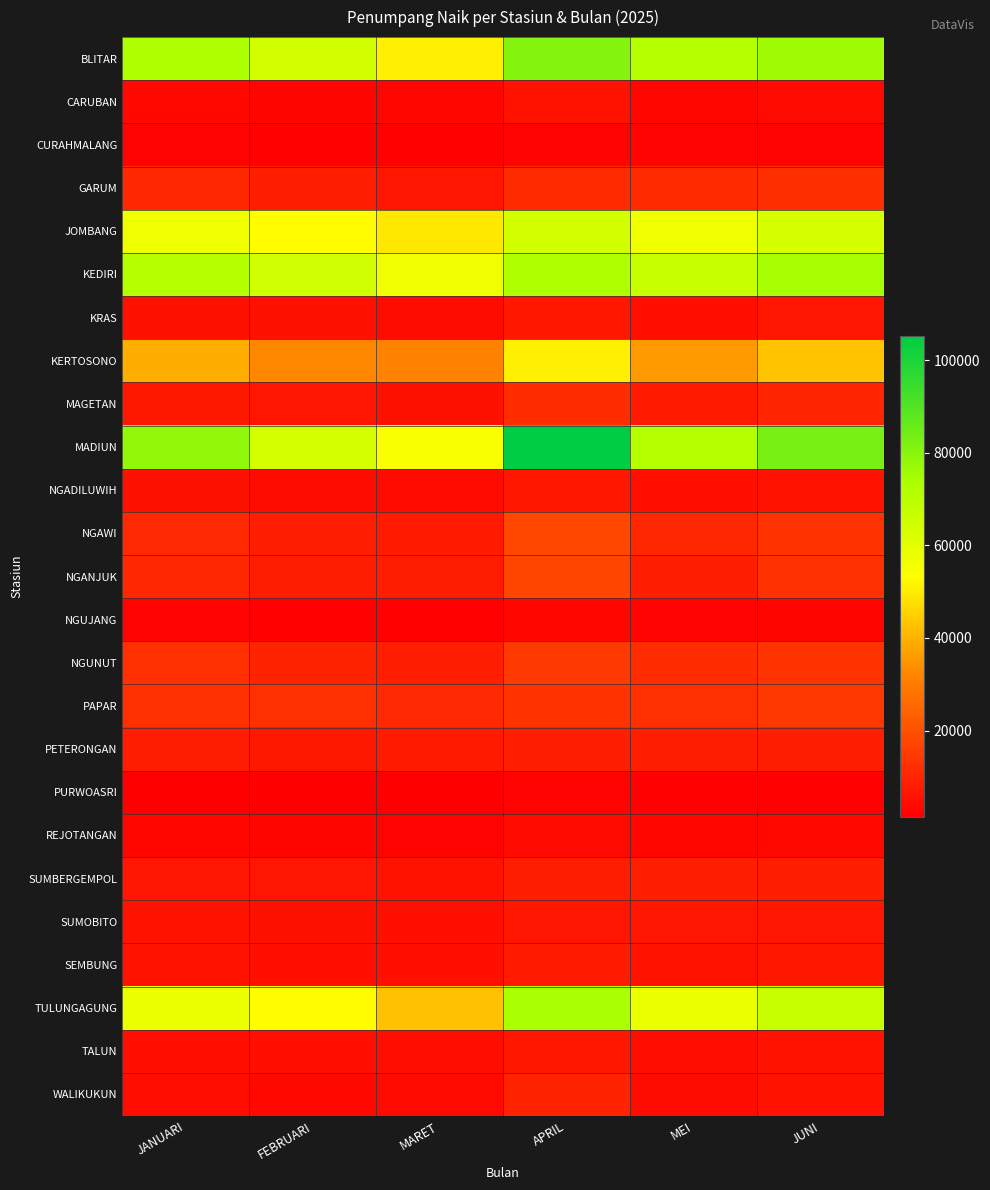

Reading right to left, list all the values displayed in this chart.

BLITAR: JUNI=75957	MEI=71161	APRIL=80831	MARET=50748	FEBRUARI=64381	JANUARI=73075
CARUBAN: JUNI=4084	MEI=3327	APRIL=6141	MARET=3072	FEBRUARI=2621	JANUARI=3455
CURAHMALANG: JUNI=2507	MEI=2502	APRIL=2503	MARET=1929	FEBRUARI=2141	JANUARI=2433
GARUM: JUNI=12227	MEI=11349	APRIL=11449	MARET=6323	FEBRUARI=8638	JANUARI=10520
JOMBANG: JUNI=63176	MEI=56941	APRIL=63862	MARET=49209	FEBRUARI=53056	JANUARI=56533
KEDIRI: JUNI=74651	MEI=67351	APRIL=72936	MARET=56903	FEBRUARI=64732	JANUARI=71749
KRAS: JUNI=6586	MEI=5286	APRIL=6818	MARET=4420	FEBRUARI=5596	JANUARI=5622
KERTOSONO: JUNI=42799	MEI=35589	APRIL=50569	MARET=31750	FEBRUARI=32446	JANUARI=39399
MAGETAN: JUNI=9868	MEI=7820	APRIL=11706	MARET=5737	FEBRUARI=6383	JANUARI=7326
MADIUN: JUNI=83157	MEI=71469	APRIL=105172	MARET=54822	FEBRUARI=63474	JANUARI=78380
NGADILUWIH: JUNI=5931	MEI=5204	APRIL=6775	MARET=4095	FEBRUARI=4547	JANUARI=5451
NGAWI: JUNI=13493	MEI=10485	APRIL=17754	MARET=7651	FEBRUARI=8555	JANUARI=10719
NGANJUK: JUNI=12762	MEI=8948	APRIL=17494	MARET=7858	FEBRUARI=8100	JANUARI=10628
NGUJANG: JUNI=2746	MEI=2564	APRIL=3170	MARET=1958	FEBRUARI=2092	JANUARI=2464
NGUNUT: JUNI=13237	MEI=11710	APRIL=14767	MARET=8745	FEBRUARI=9697	JANUARI=12656
PAPAR: JUNI=14312	MEI=12664	APRIL=13199	MARET=11031	FEBRUARI=12683	JANUARI=12598
PETERONGAN: JUNI=8710	MEI=8387	APRIL=8324	MARET=7536	FEBRUARI=7379	JANUARI=7951
PURWOASRI: JUNI=2105	MEI=2027	APRIL=2325	MARET=1351	FEBRUARI=1727	JANUARI=1660
REJOTANGAN: JUNI=3639	MEI=3003	APRIL=4041	MARET=2330	FEBRUARI=2665	JANUARI=3189
SUMBERGEMPOL: JUNI=8520	MEI=8705	APRIL=7997	MARET=6024	FEBRUARI=6393	JANUARI=6296
SUMOBITO: JUNI=6242	MEI=6426	APRIL=6501	MARET=5216	FEBRUARI=5626	JANUARI=6061
SEMBUNG: JUNI=6884	MEI=6021	APRIL=7695	MARET=5372	FEBRUARI=5358	JANUARI=6123
TULUNGAGUNG: JUNI=66242	MEI=58220	APRIL=73600	MARET=42328	FEBRUARI=52958	JANUARI=58509
TALUN: JUNI=6141	MEI=4951	APRIL=6901	MARET=4932	FEBRUARI=5090	JANUARI=5233
WALIKUKUN: JUNI=6082	MEI=4282	APRIL=9503	MARET=4067	FEBRUARI=3406	JANUARI=4609